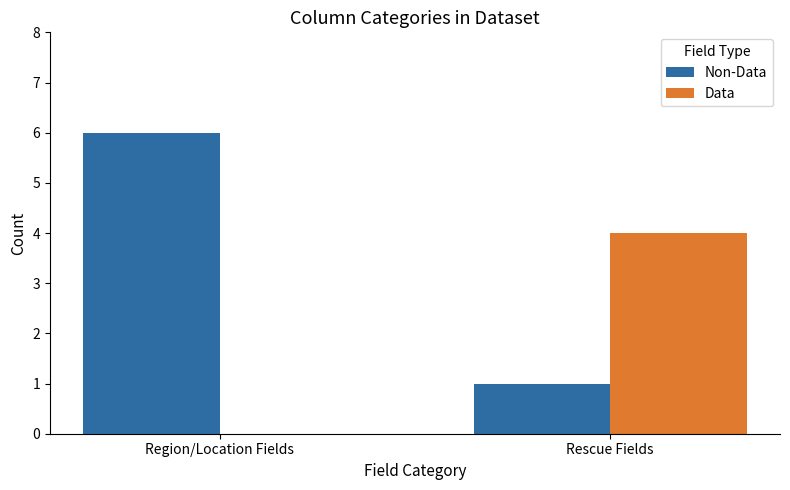

At which category does the chart reach its peak across all series?

Region/Location Fields